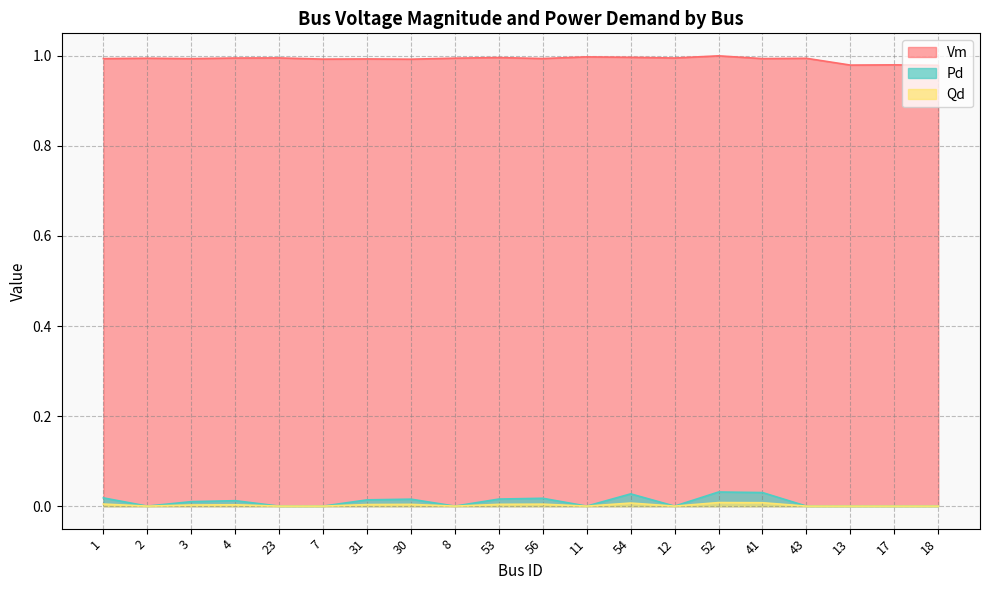

True or false: Vm and Pd cross at least once.

False